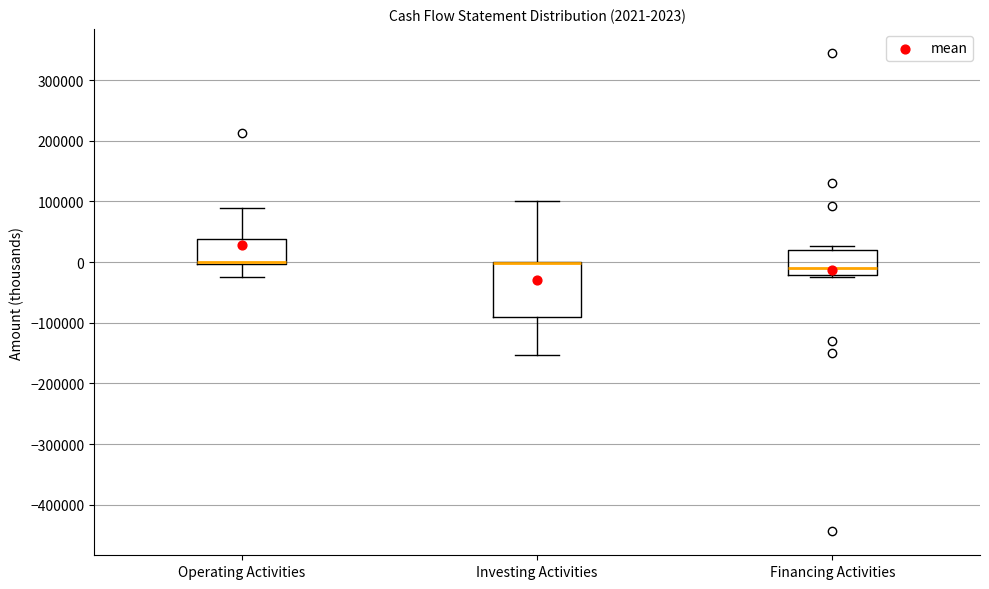

Comparing the boxes themselves (not the whiskers), which one is the tallest?

Investing Activities